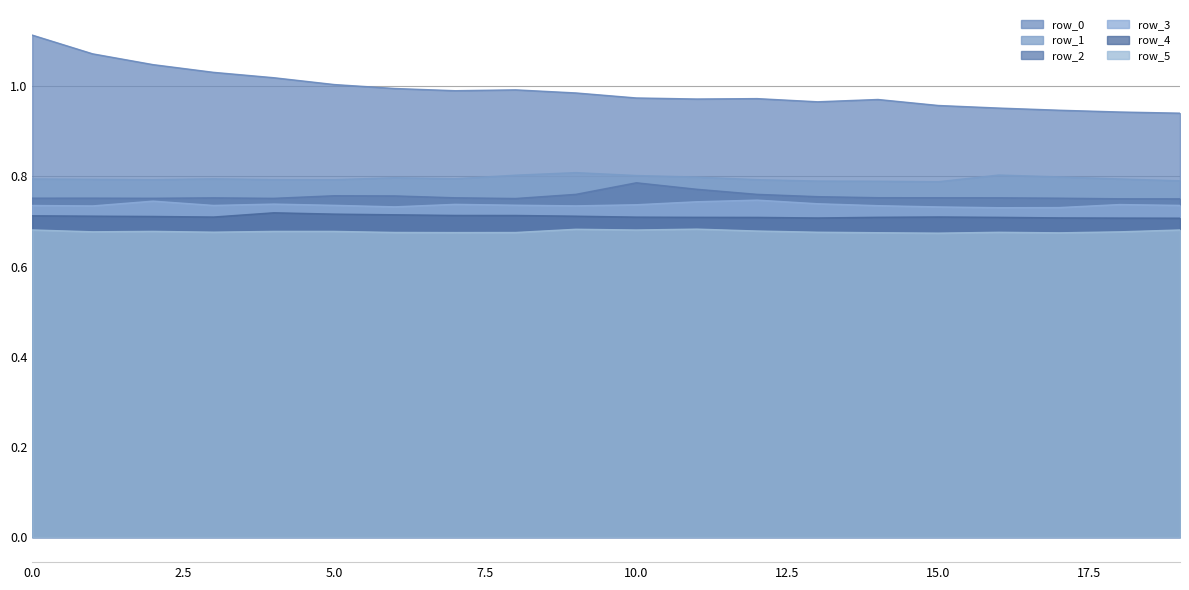

What is the difference between the second highest and minimum values in the row_0 series?

0.1